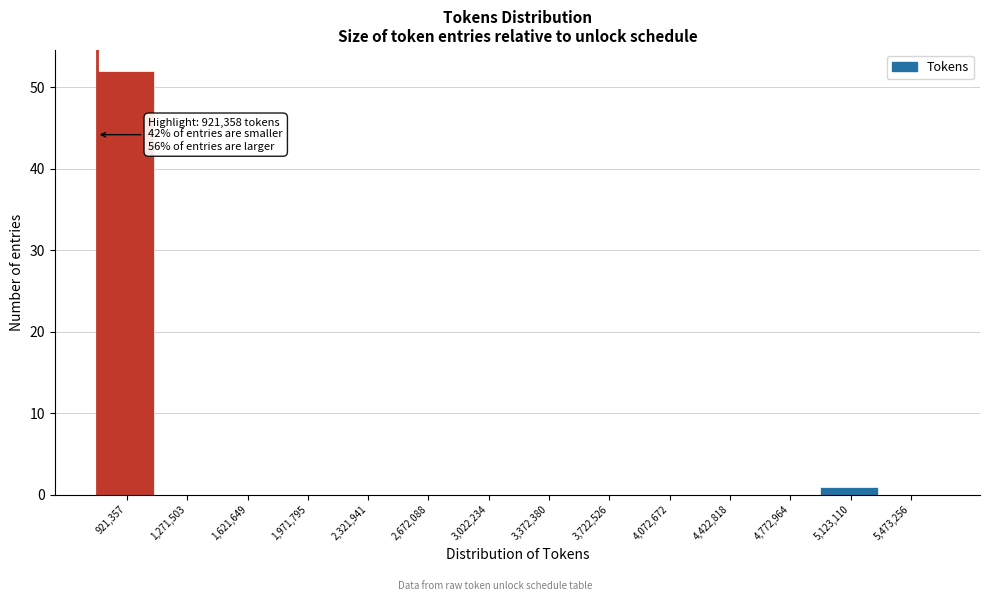

Reading left to right, list all the values displayed in this chart.

921,357=52	1,271,503=0	1,621,649=0	1,971,795=0	2,321,941=0	2,672,088=0	3,022,234=0	3,372,380=0	3,722,526=0	4,072,672=0	4,422,818=0	4,772,964=0	5,123,110=1	5,473,256=0